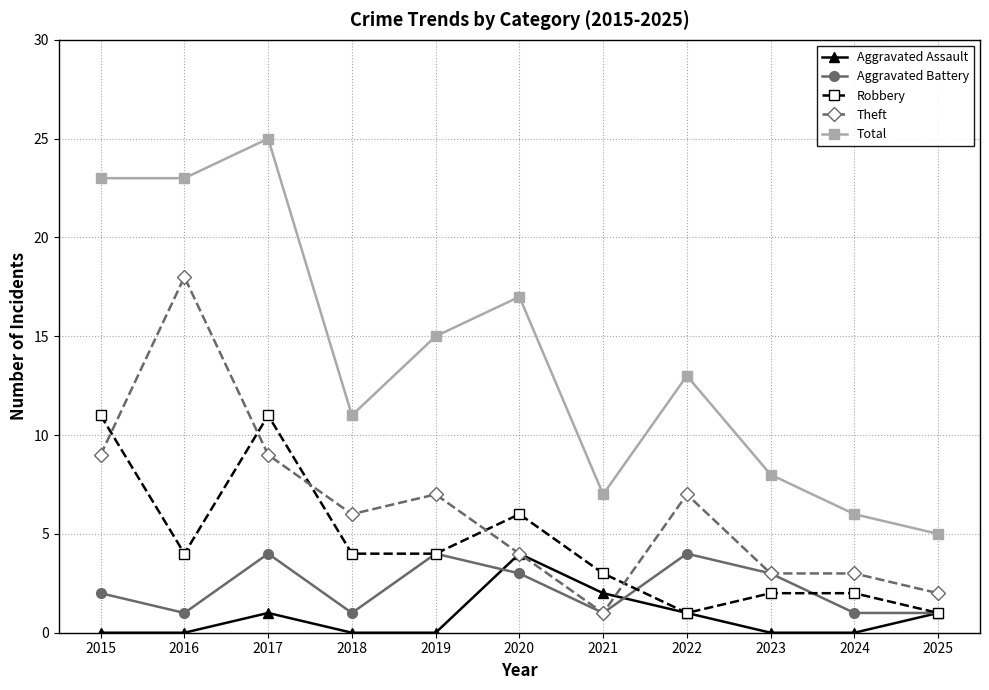

True or false: Robbery and Aggravated Battery cross at least once.

True